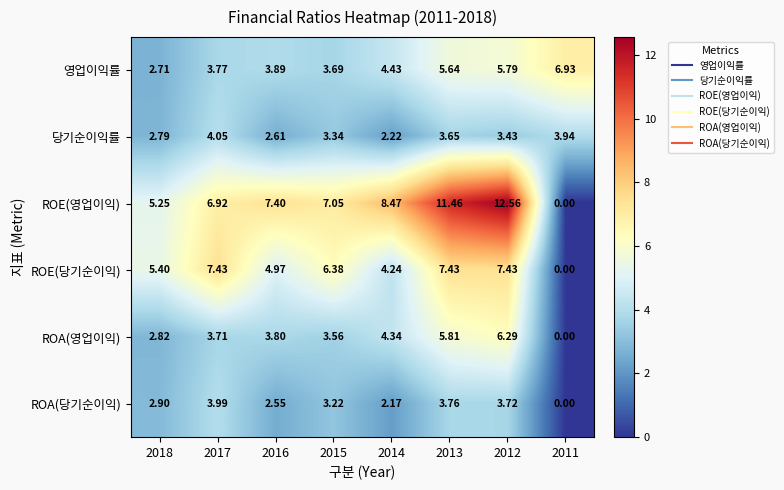

What is the total value across all series at 2016?

25.2